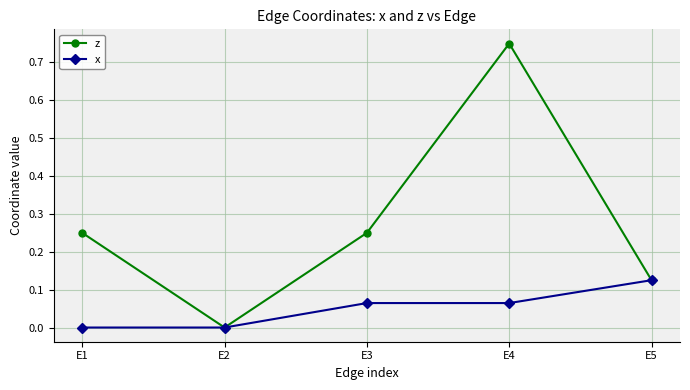

The value of z at E2 is 0.4. True or false?

False